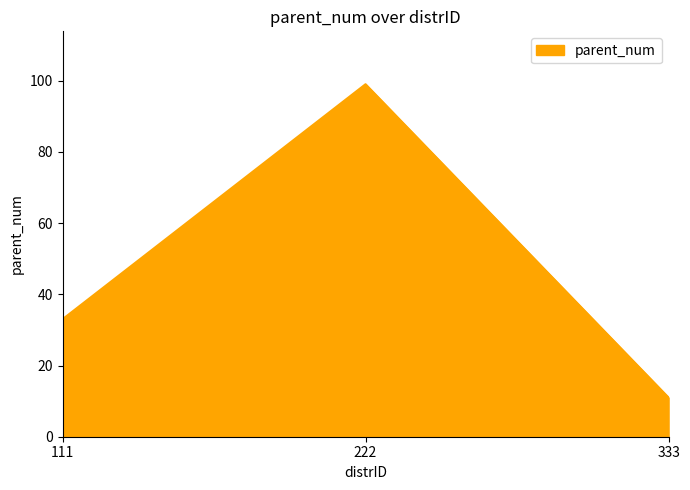

How many values are between 11 and 99?

3